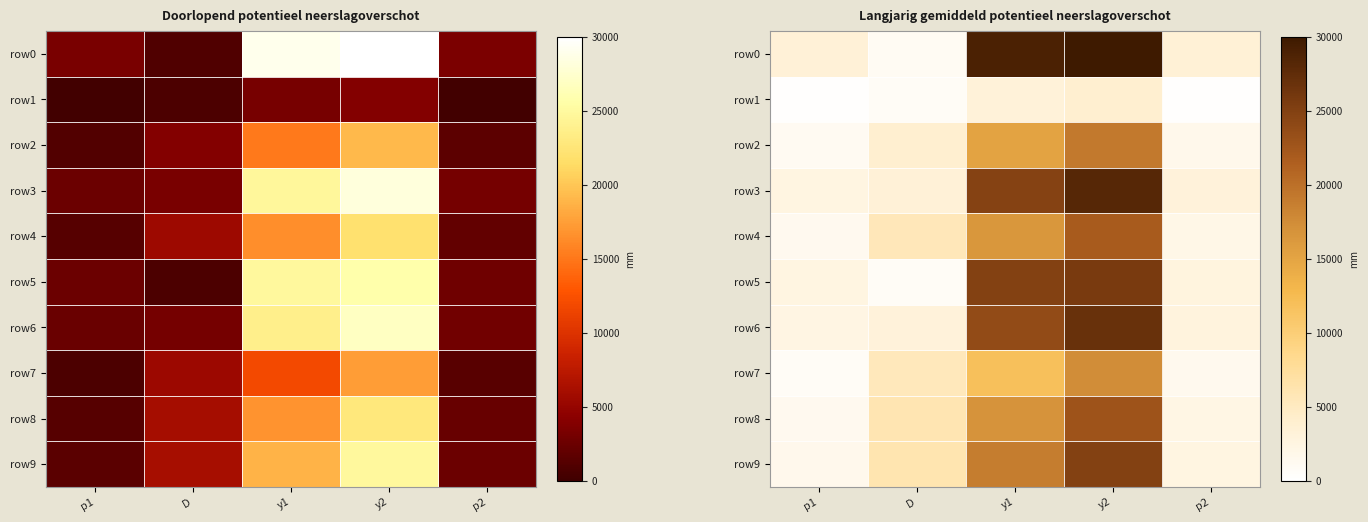

What is the difference between the row7 values at y2 and p1?

16644.7